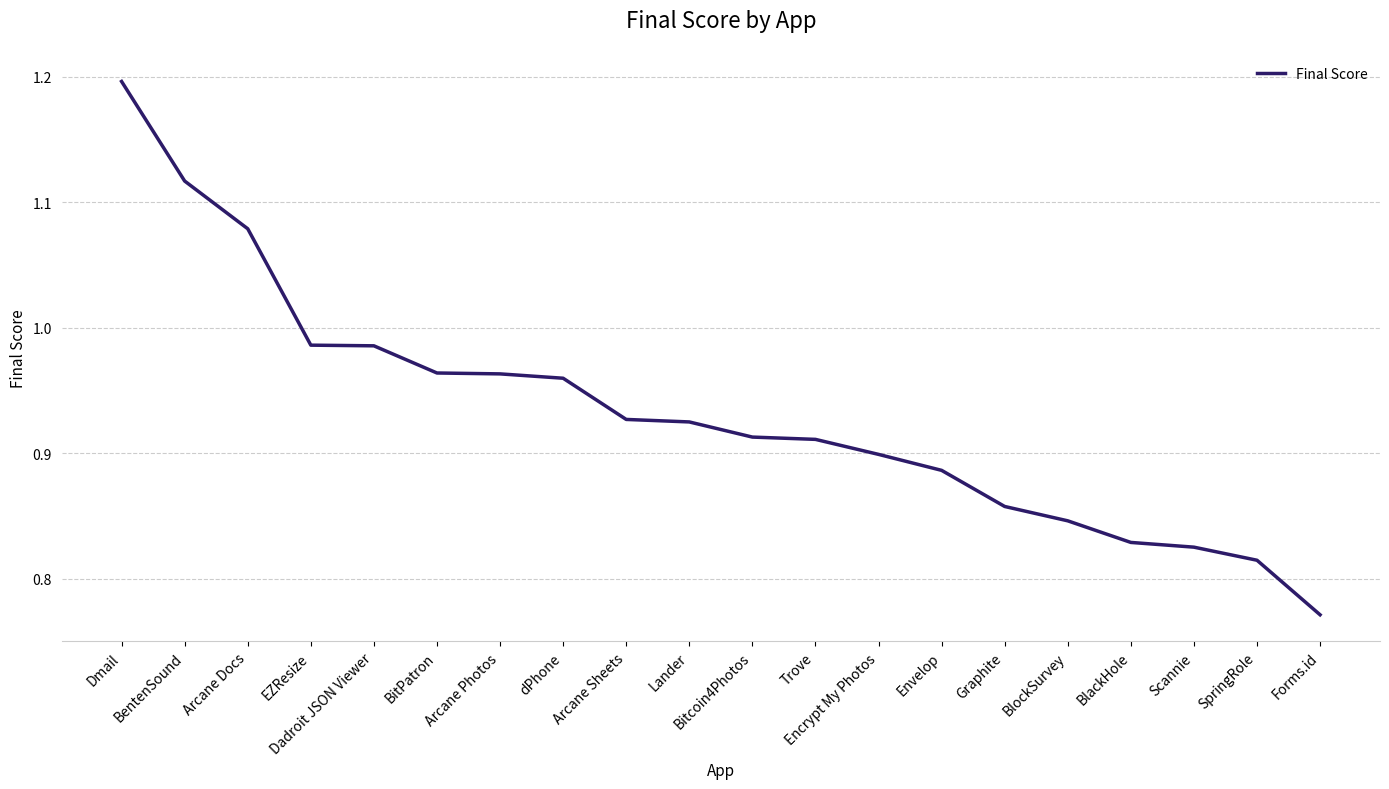

What position from the left is Lander?

10